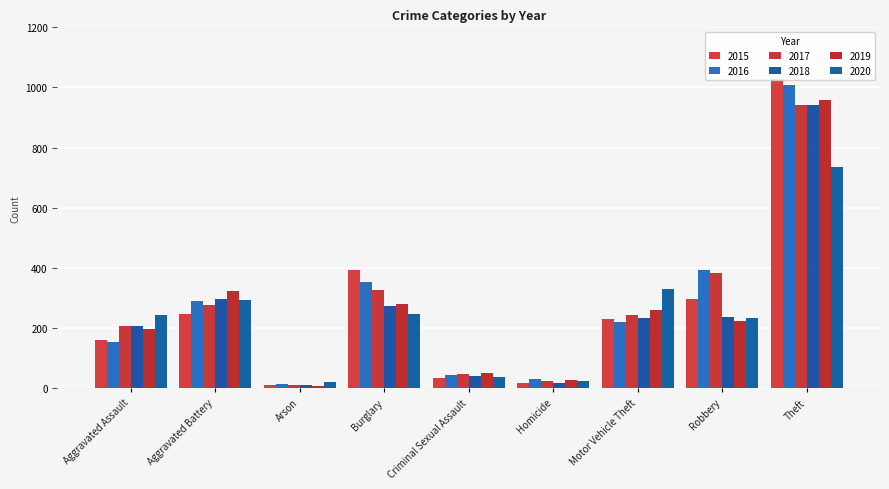

What are all the series names shown in the legend?

2015, 2016, 2017, 2018, 2019, 2020